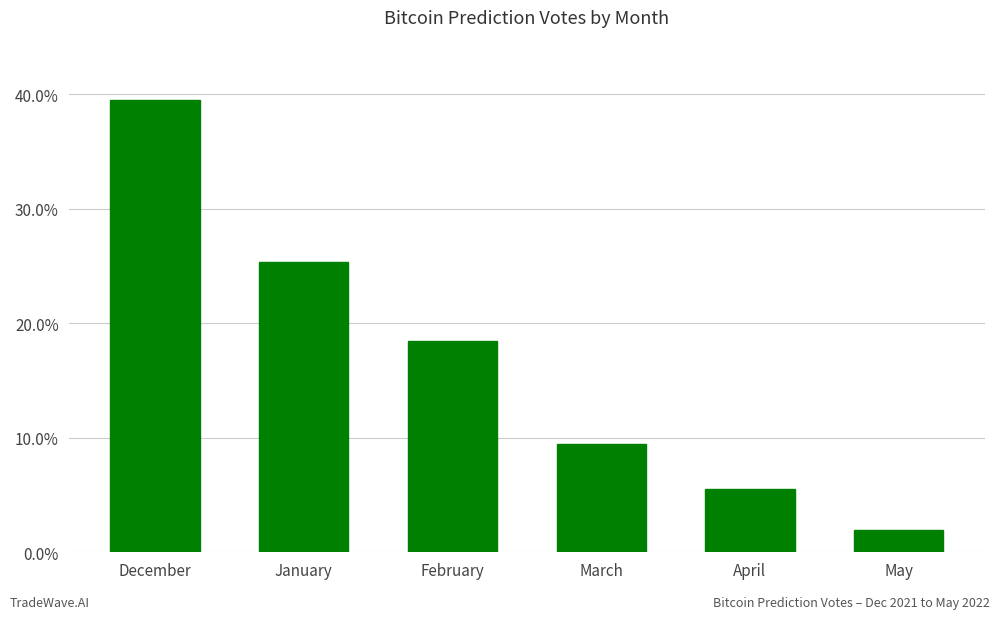

Reading left to right, extract all data points from this chart.

39.5	25.3	18.5	9.5	5.5	2.0